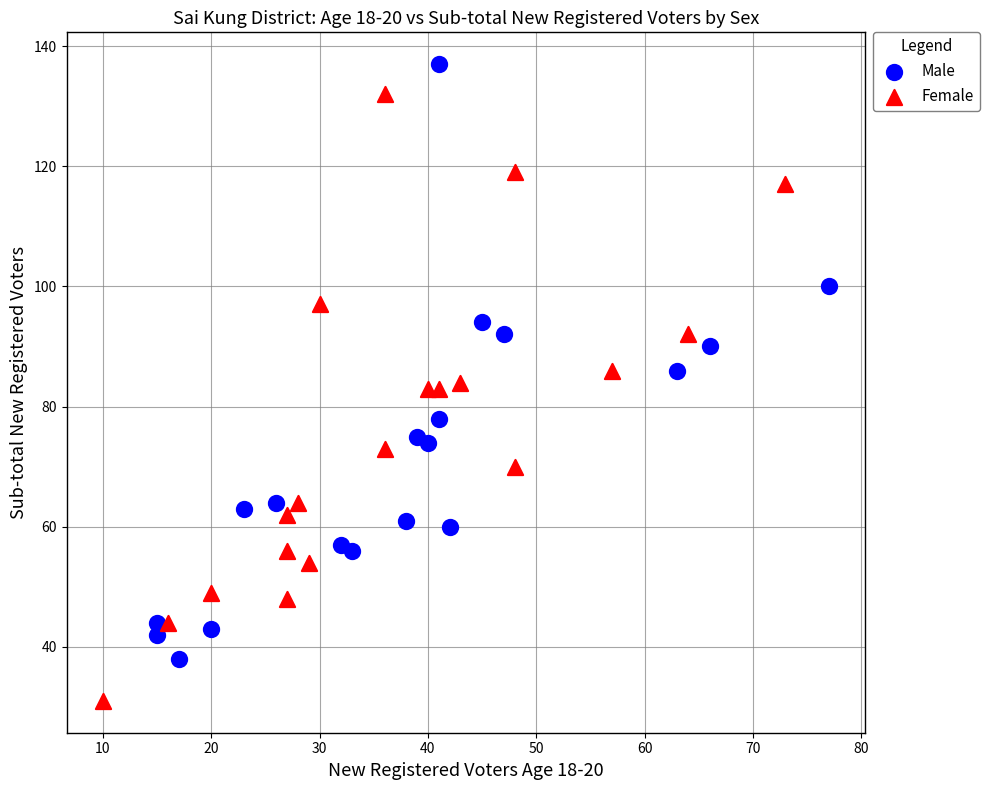

Which series contains the lowest Y value?

Female